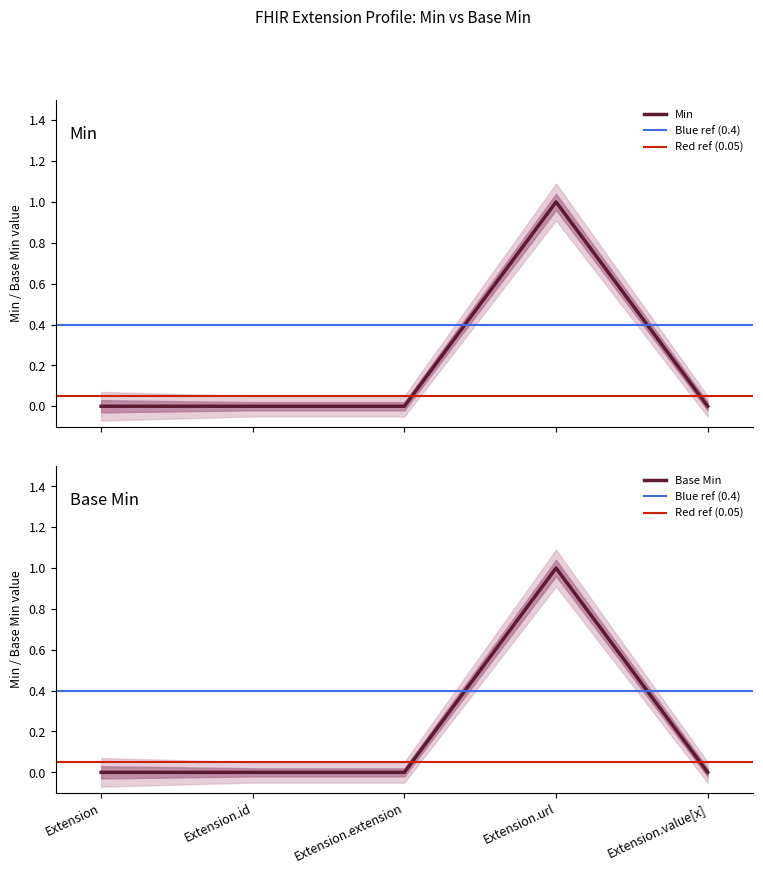

At how many categories does at least one series exceed 0?

1